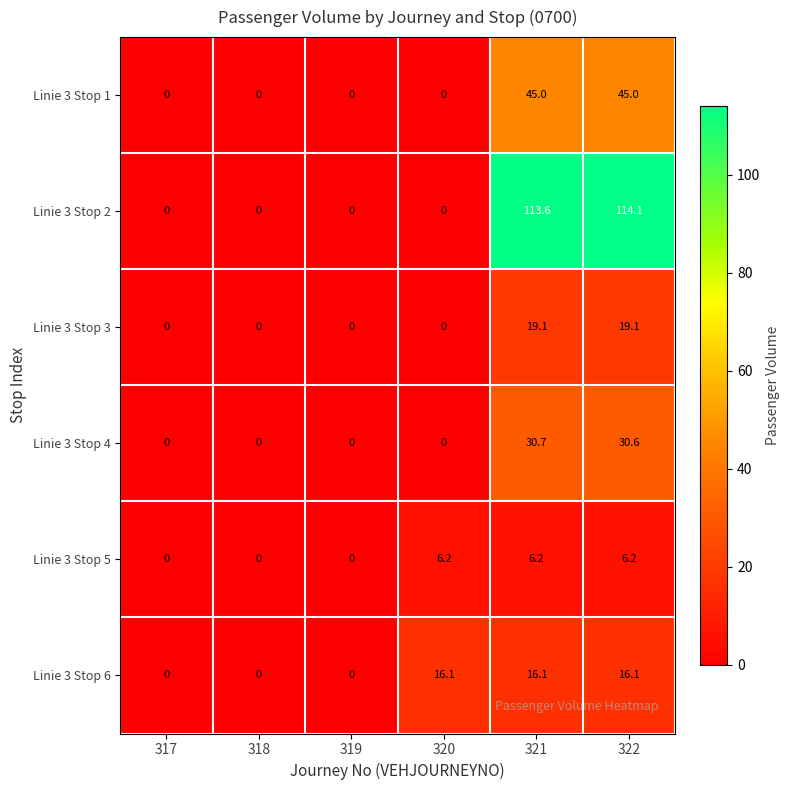

At which category is the sum across all series the highest?

322